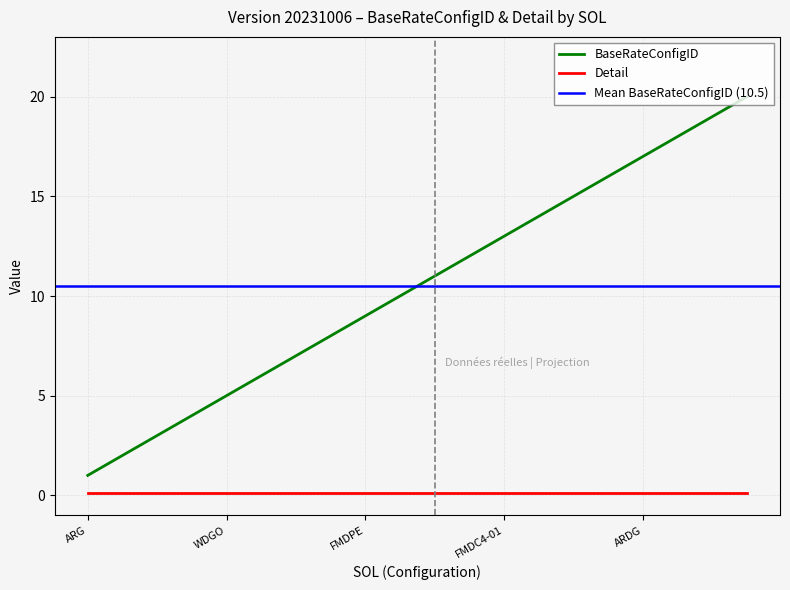

Reading left to right, what are all the values shown in this chart?

ARG=1	ARGO=2	ARSO=3	WDG=4	WDGO=5	WDSO=6	FPG=7	FPGO=8	FMDPE=9	FMDCE=10	FMDC3-01=11	FMDC3-10=12	FMDC4-01=13	FMDC4-10=14	FPDG=15	FPDGO=16	ARDG=17	ARDGO=18	FMDPEX=19	FMDPEXP=20